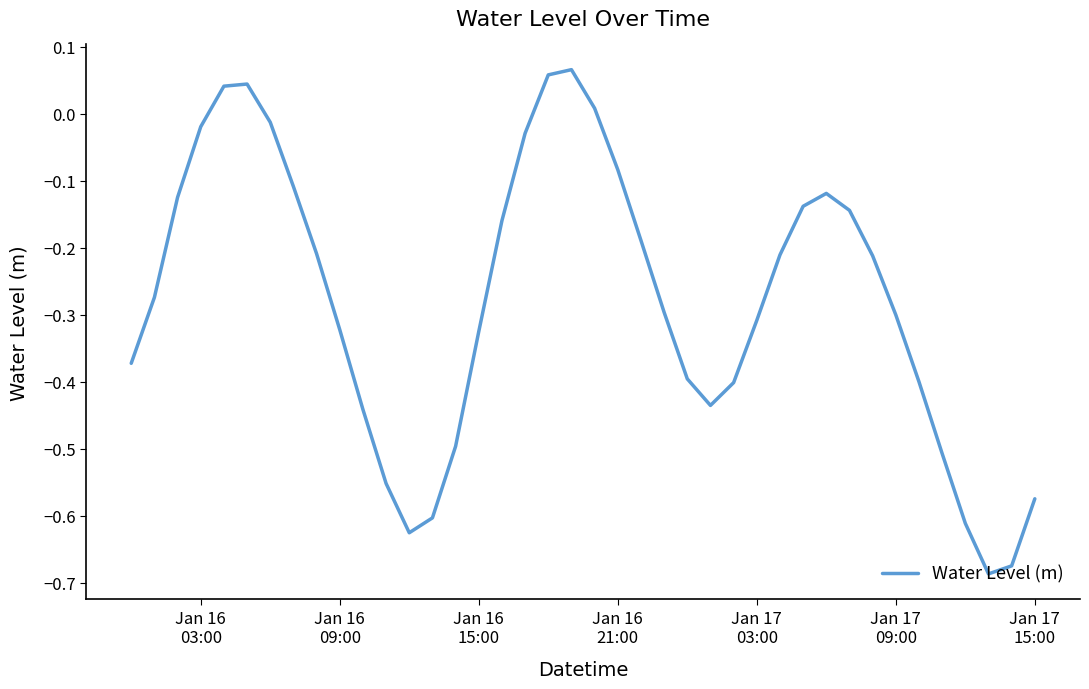

True or false: the data has more than 0 interior local peaks.

True